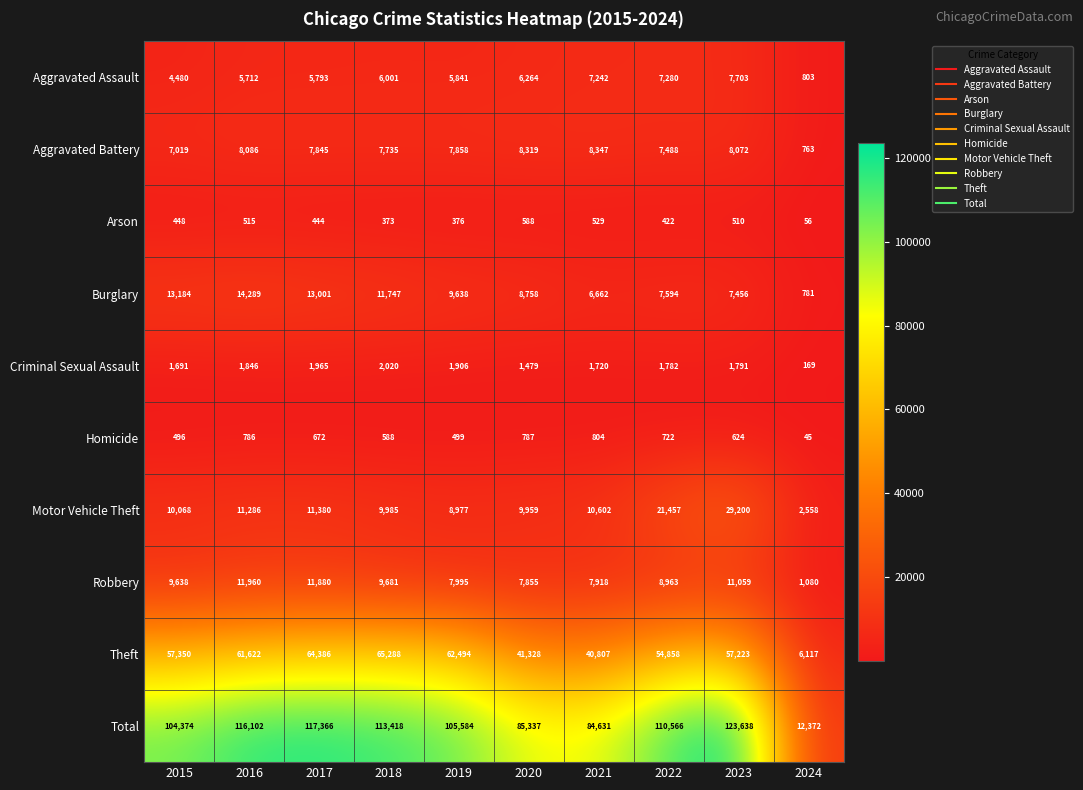

What is the spread (max minus min) of values at 2020?

84749